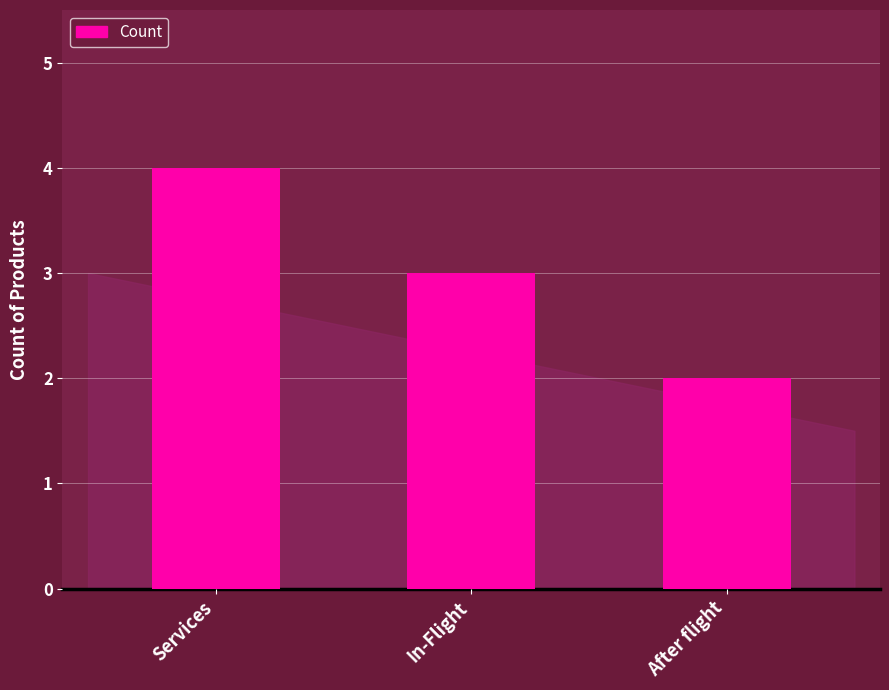

Which category has the lowest value across all series?

After flight